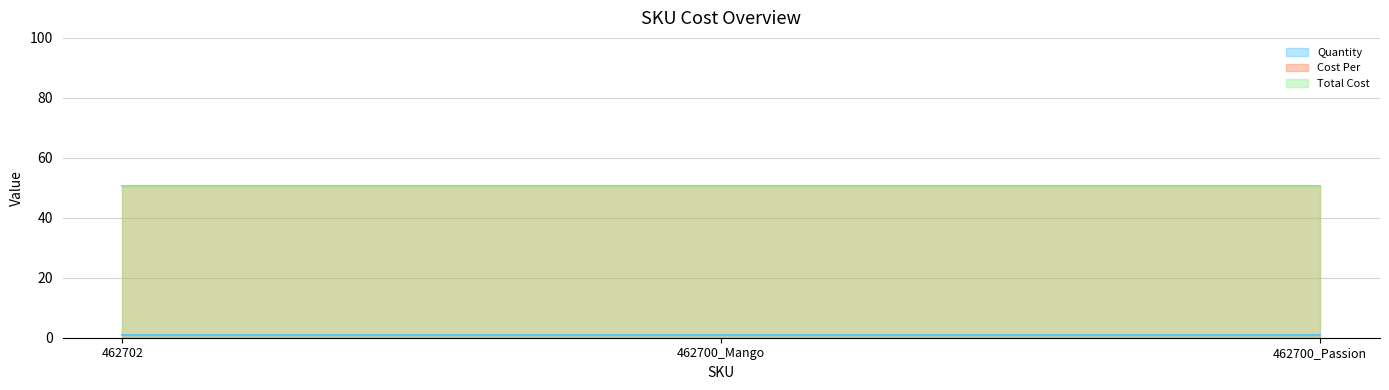

How many distinct data groups are displayed?

3